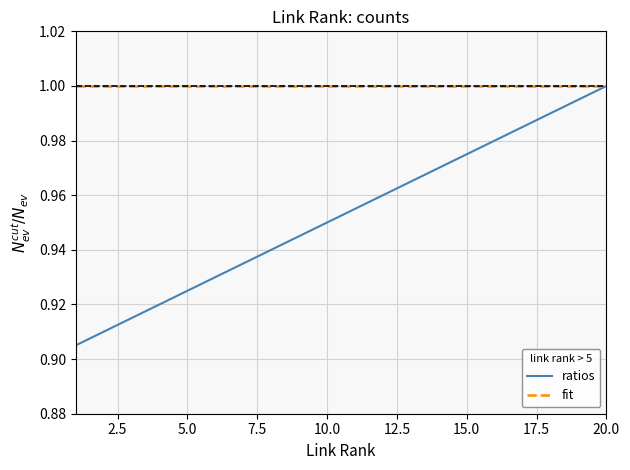

What are all the series names shown in the legend?

ratios, fit